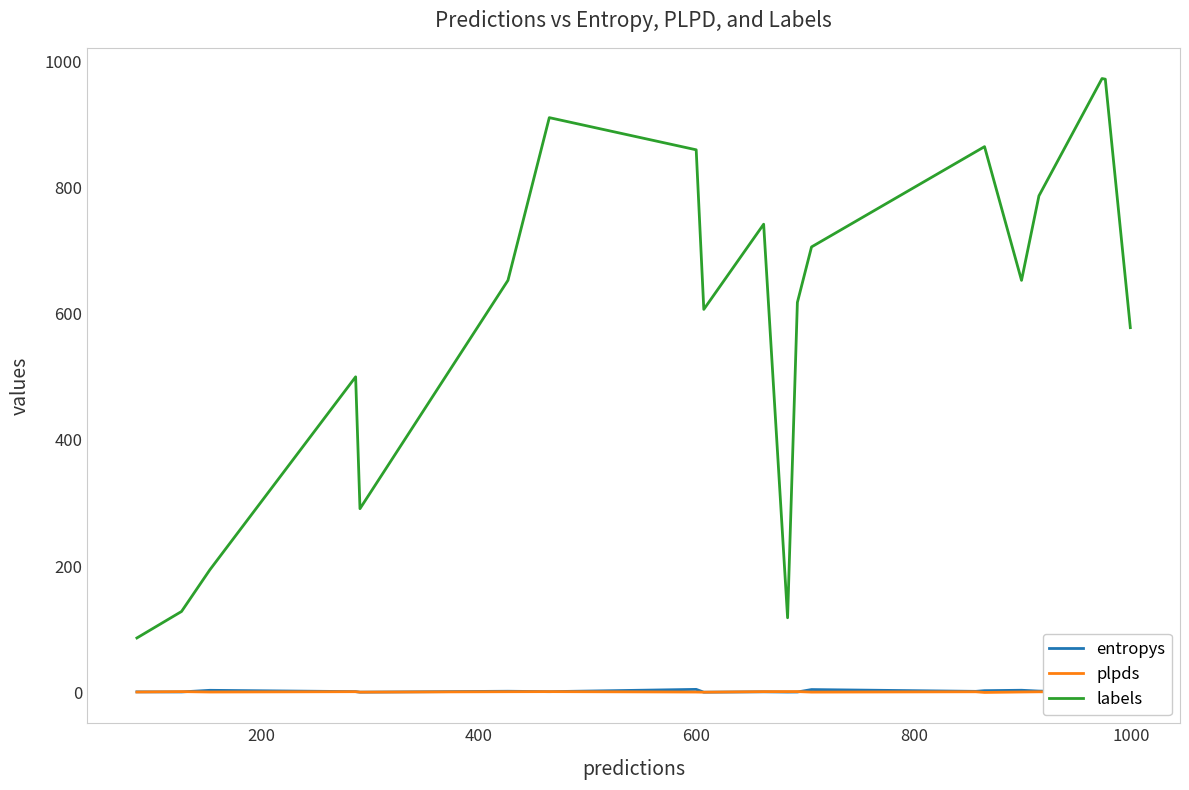

How many times do entropys and plpds cross each other?

8